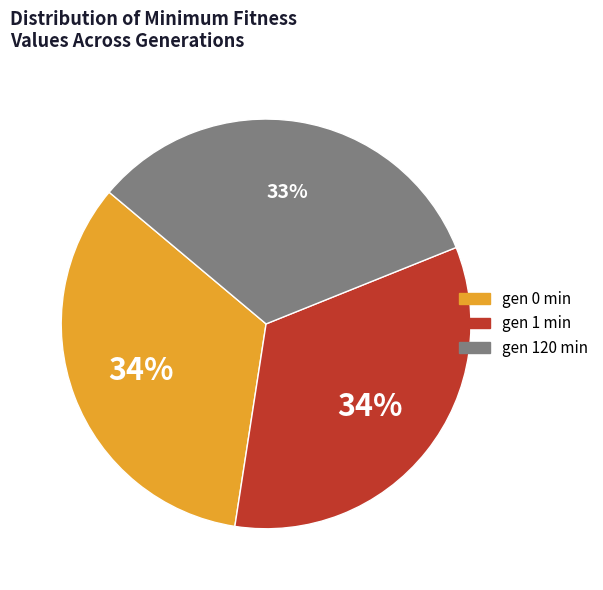

What is the ratio of the value at gen 120 min to the value at gen 1 min?

1.0